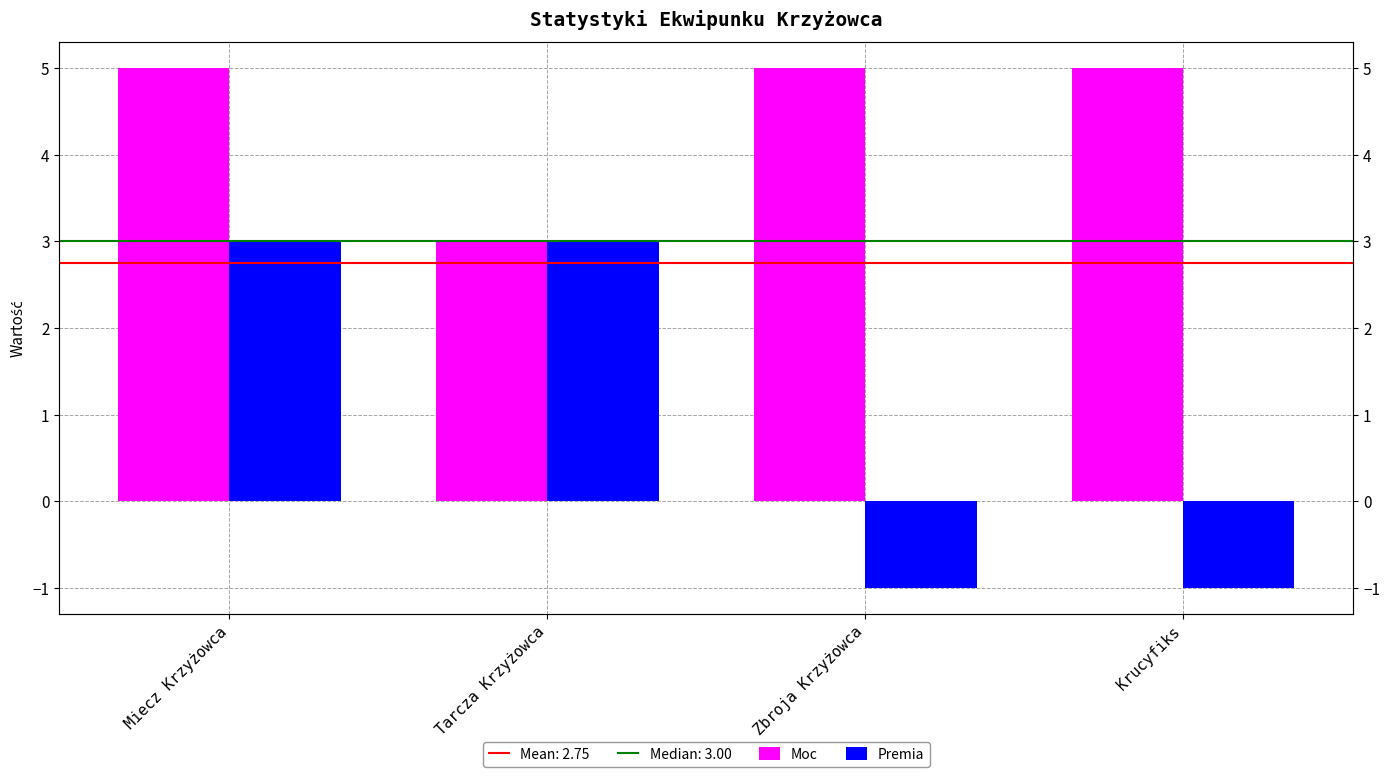

What is the label of the 1st bar from the right?

Krucyfiks